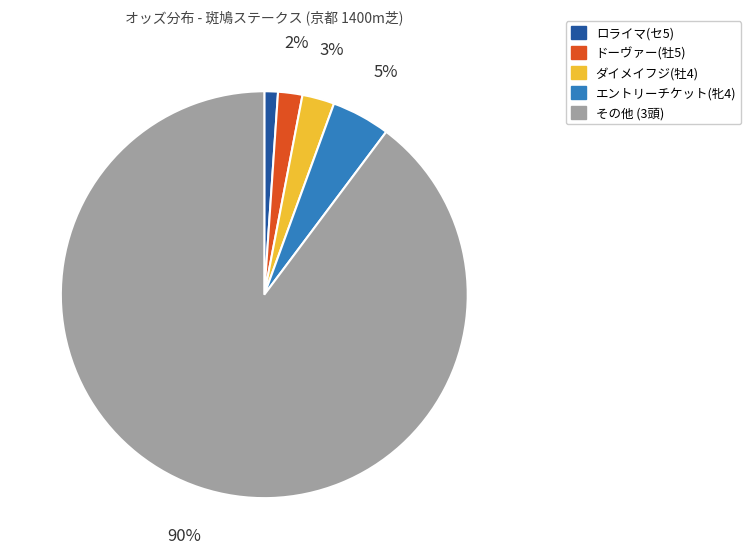

Is there a majority slice in this chart?

Yes